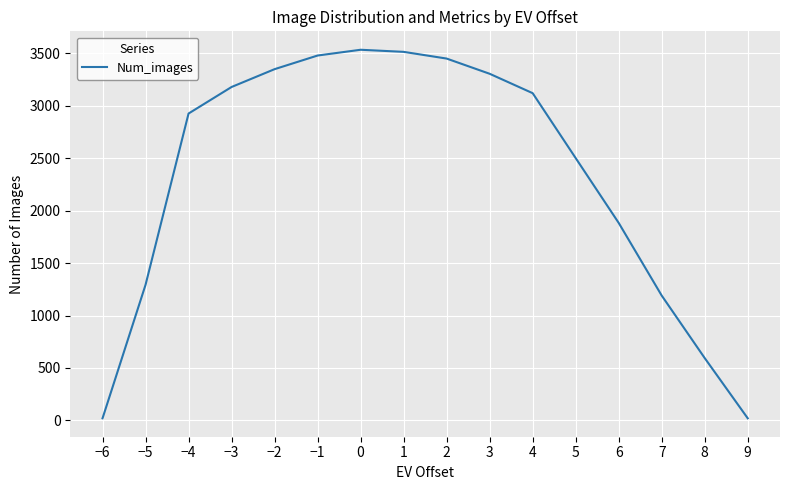

Does the chart display data point markers on the line(s)?

No